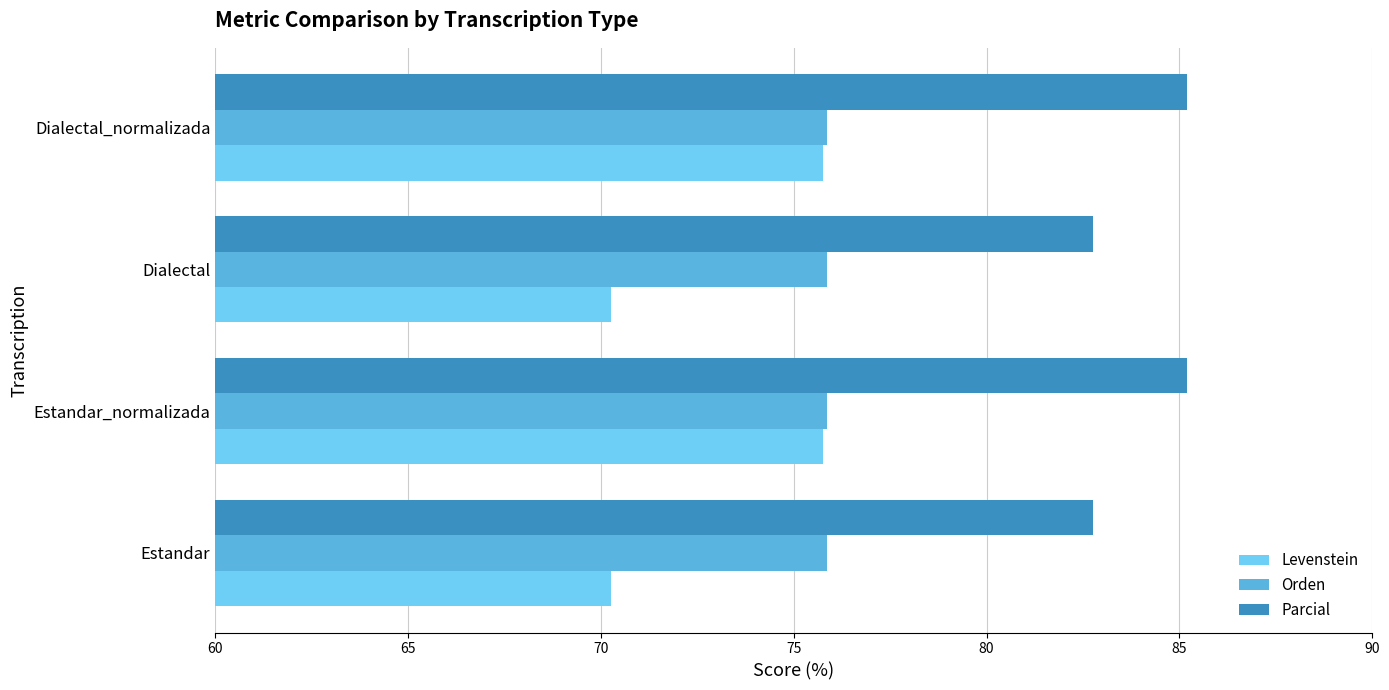

What is the average value of the Levenstein series?

73.0